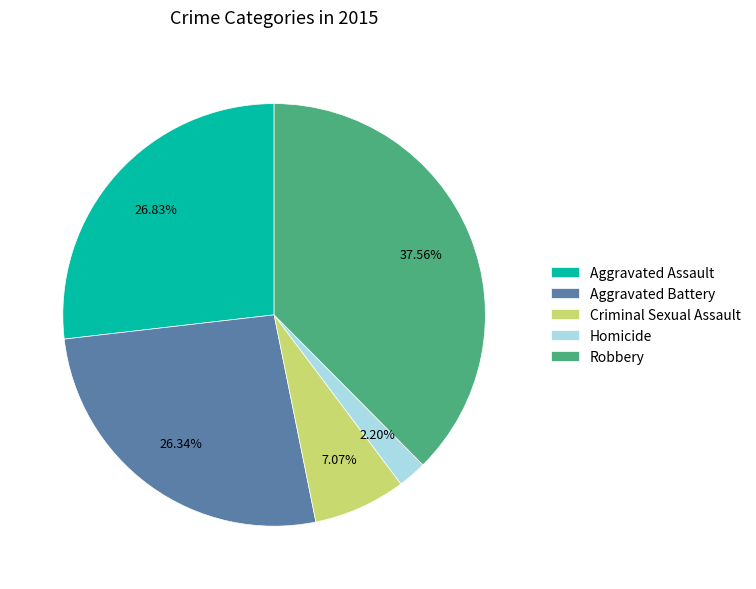

True or false: Homicide accounts for 2% of the total.

True